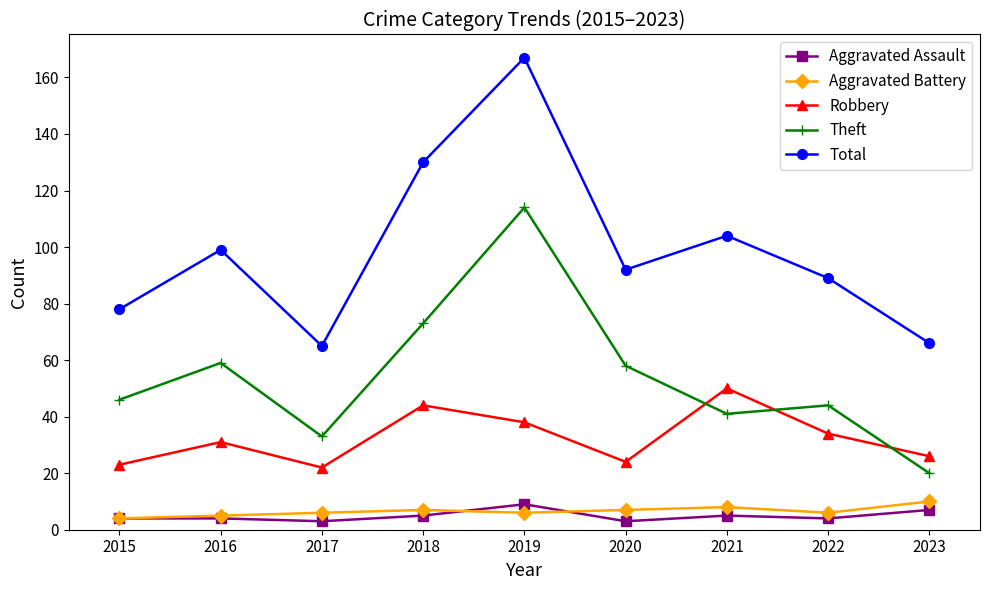

True or false: Aggravated Battery and Theft cross at least once.

False